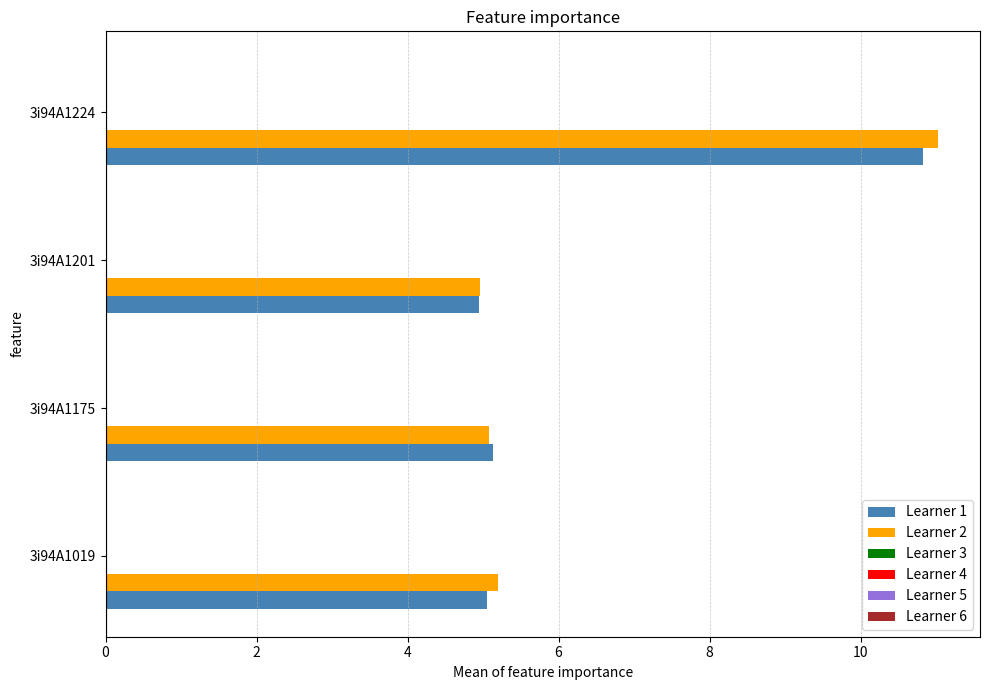

Is the value of Learner 2 at 3i94A1224 greater than the value of Learner 1 at 3i94A1019?

Yes